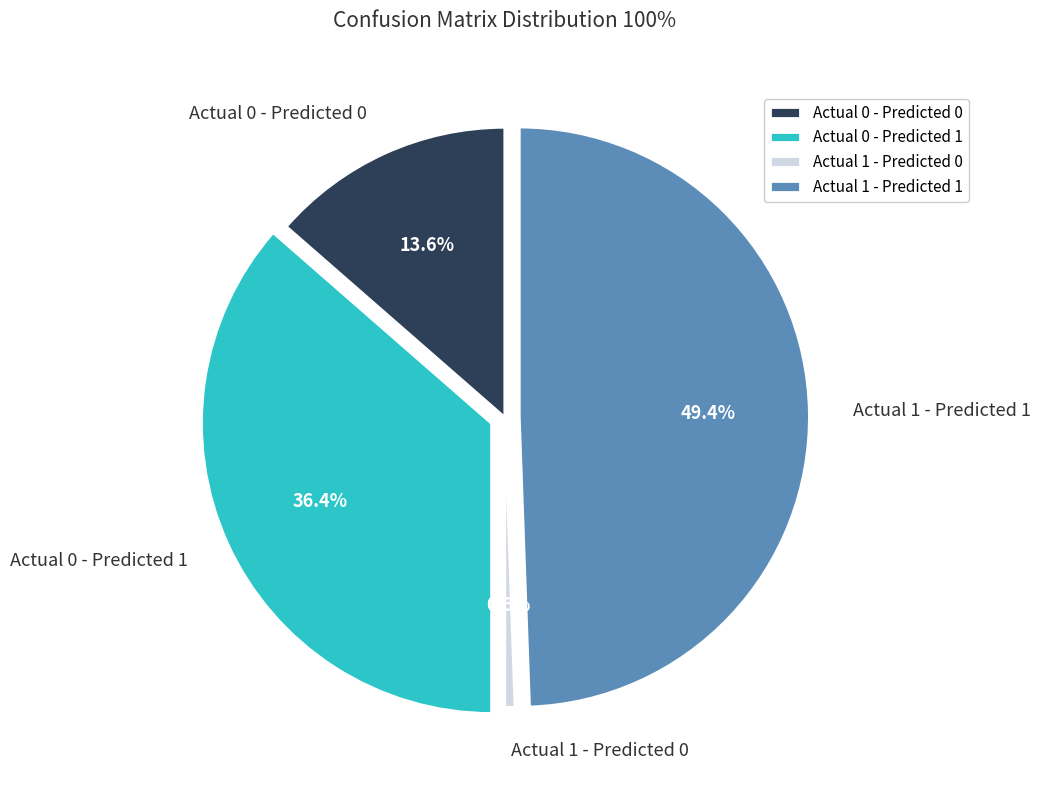

Rank the categories by value from highest to lowest.

Actual 1 - Predicted 1, Actual 0 - Predicted 1, Actual 0 - Predicted 0, Actual 1 - Predicted 0